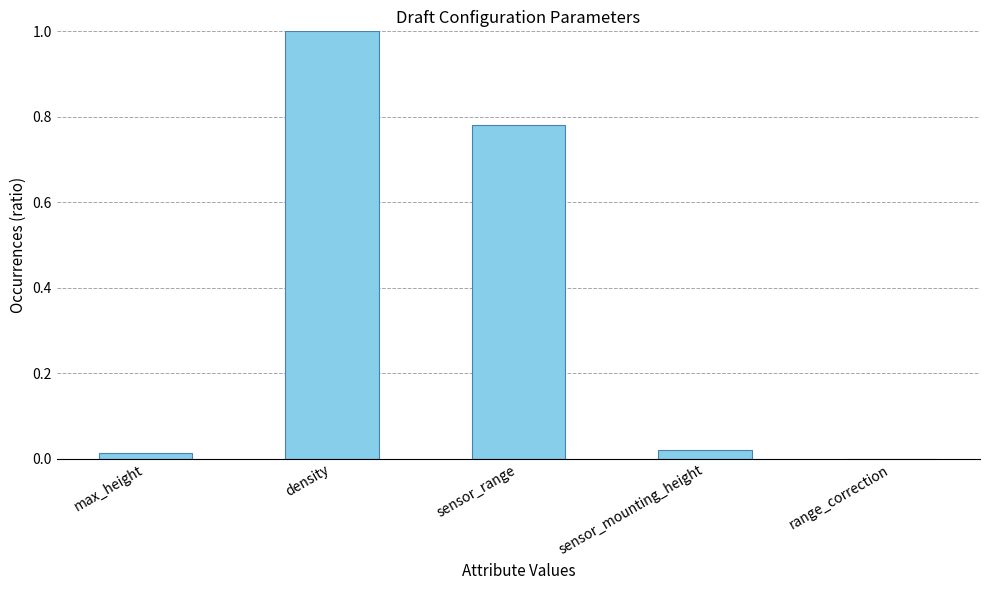

The value at sensor_mounting_height is 0.0. True or false?

True